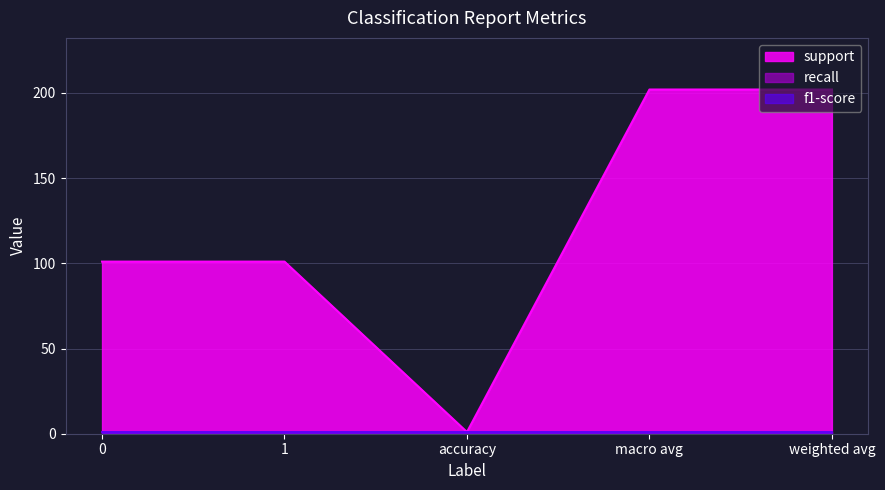

Reading left to right, extract all data points from this chart.

support: 101	101	1	202	202
recall: 1	1	1	1	1
f1-score: 1	1	1	1	1